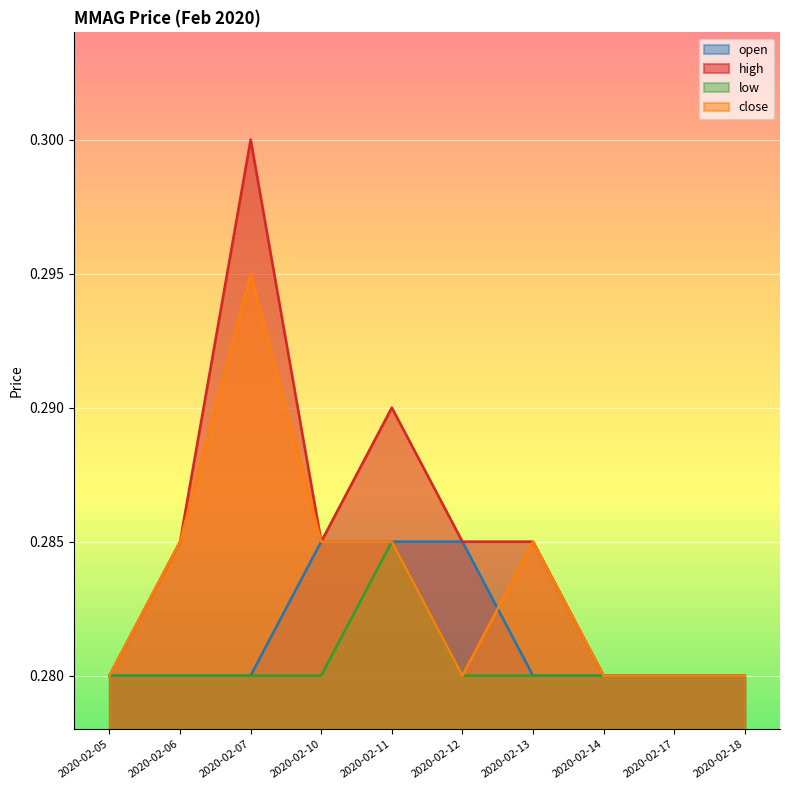

Is it true that low equals 0.5 at 2020-02-07?

False